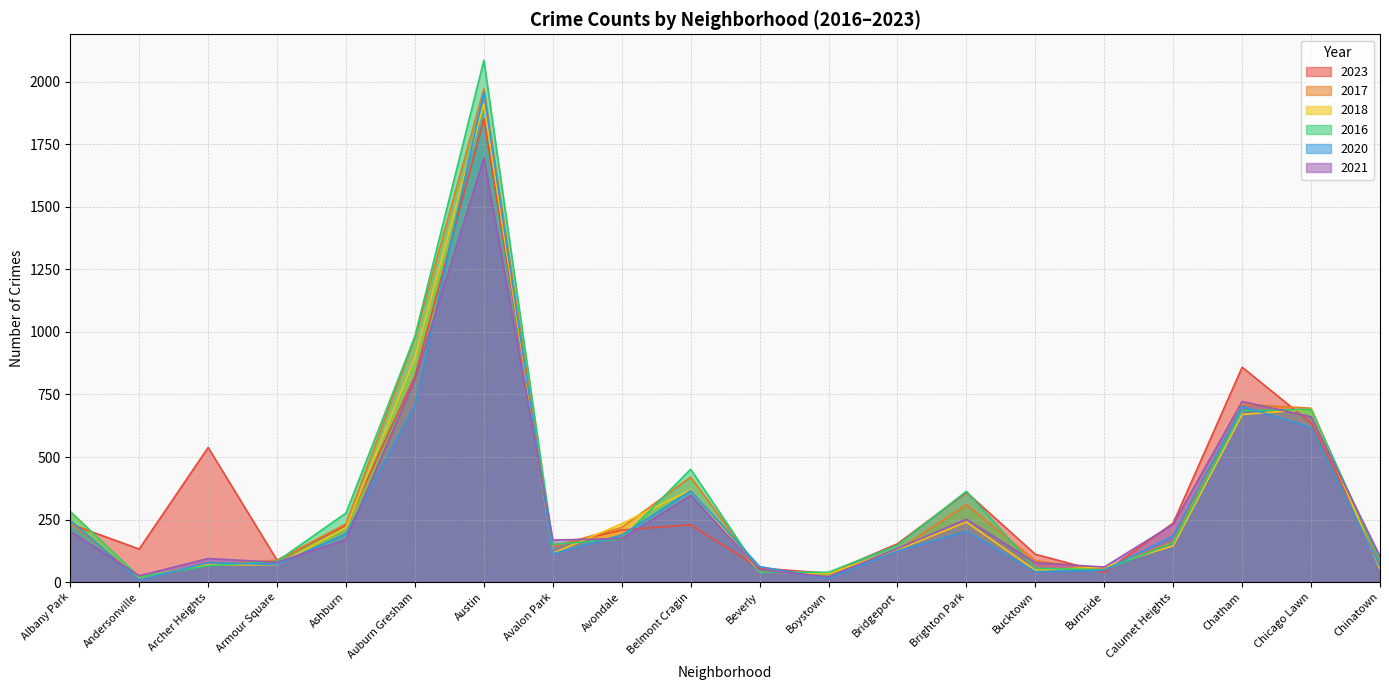

Does the chart have visible grid lines?

Yes